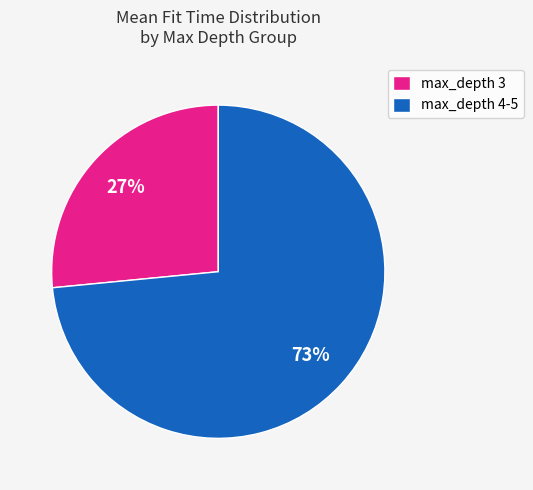

Is it true that max_depth 4-5 is 73% of the pie?

True